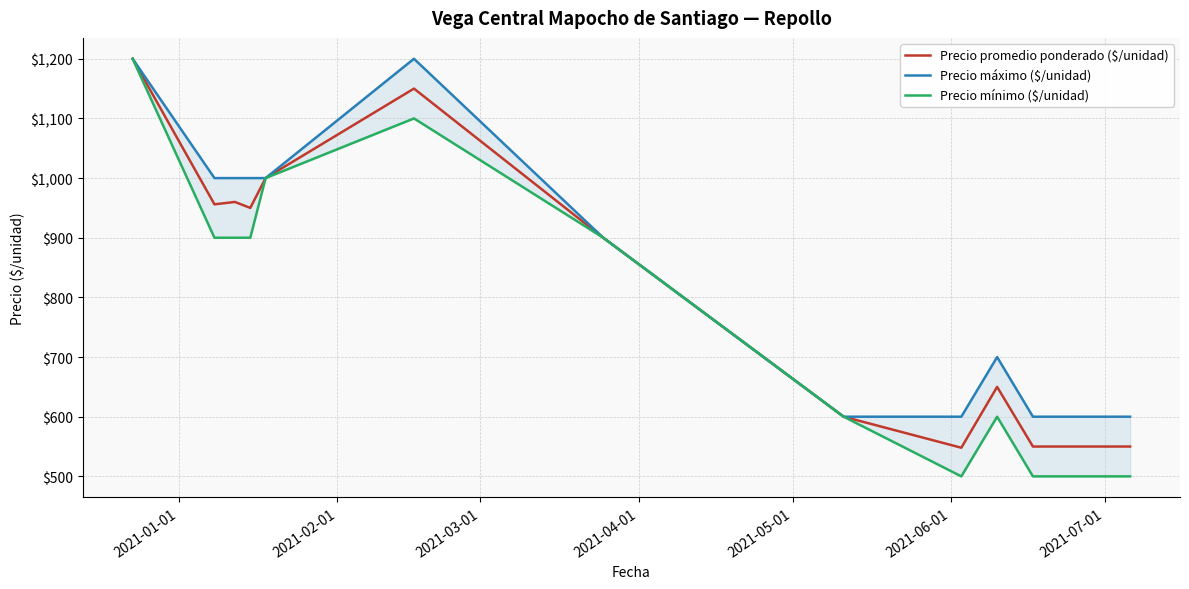

What is the lowest value of the Precio promedio ponderado ($/unidad) series?

548